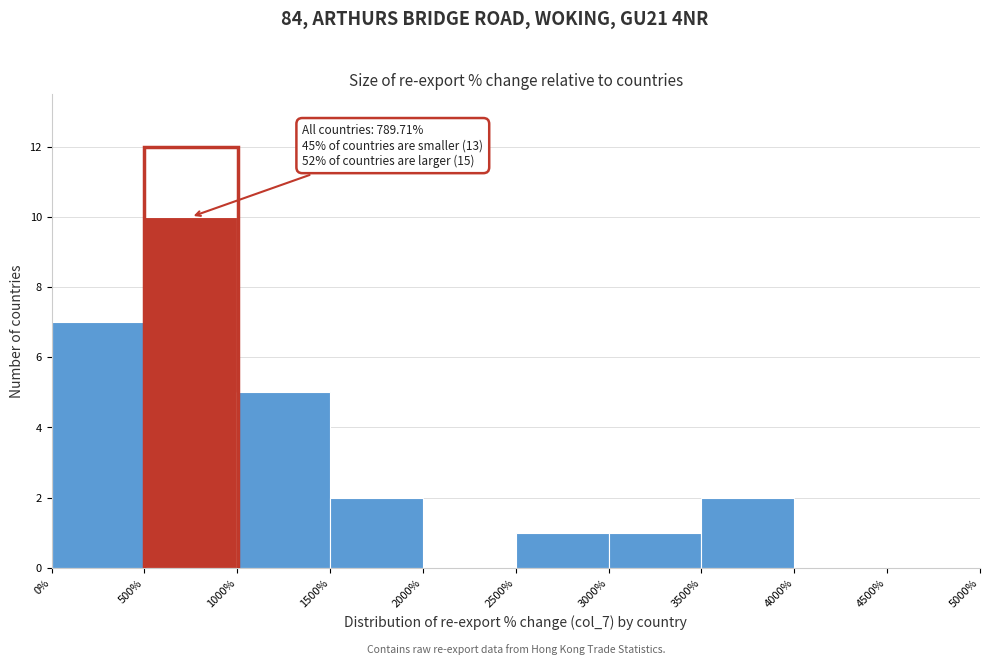

Over which range of the x-axis is the bar tallest?

500% to 1000%